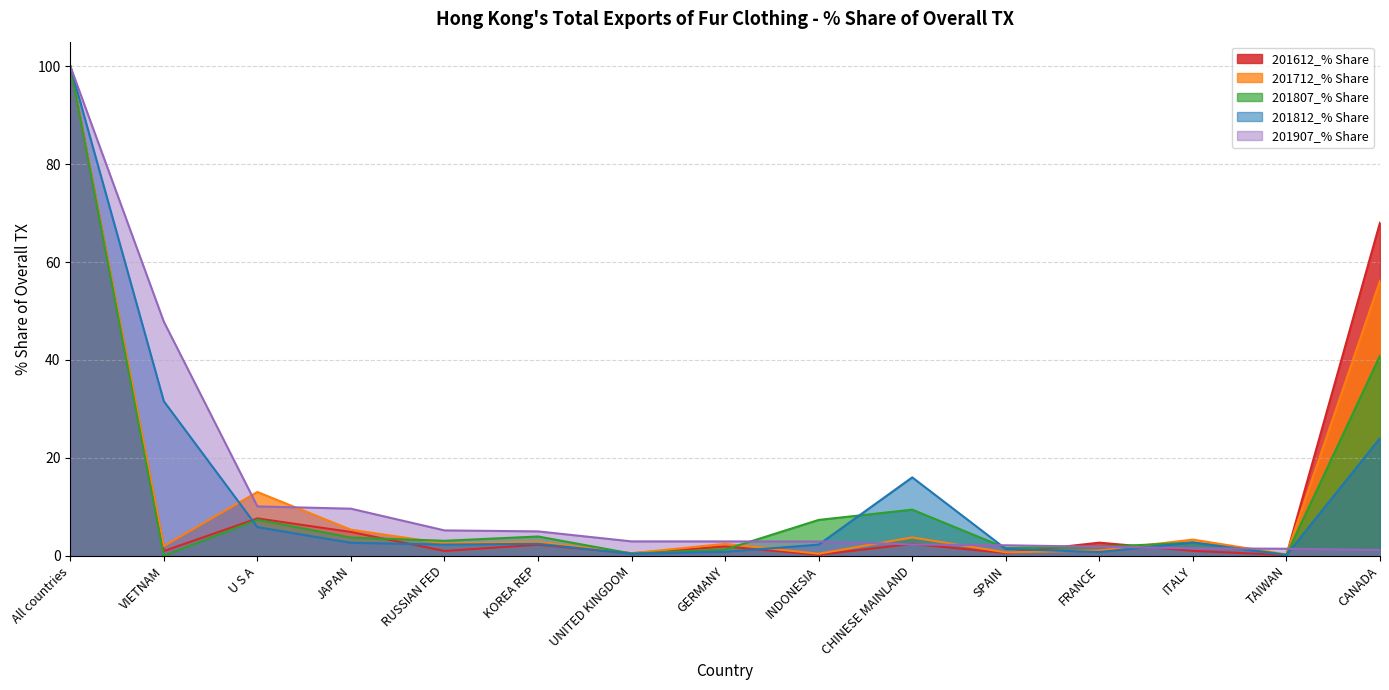

Which series ends up on top after the final intersection of 201807_% Share and 201712_% Share?

201712_% Share